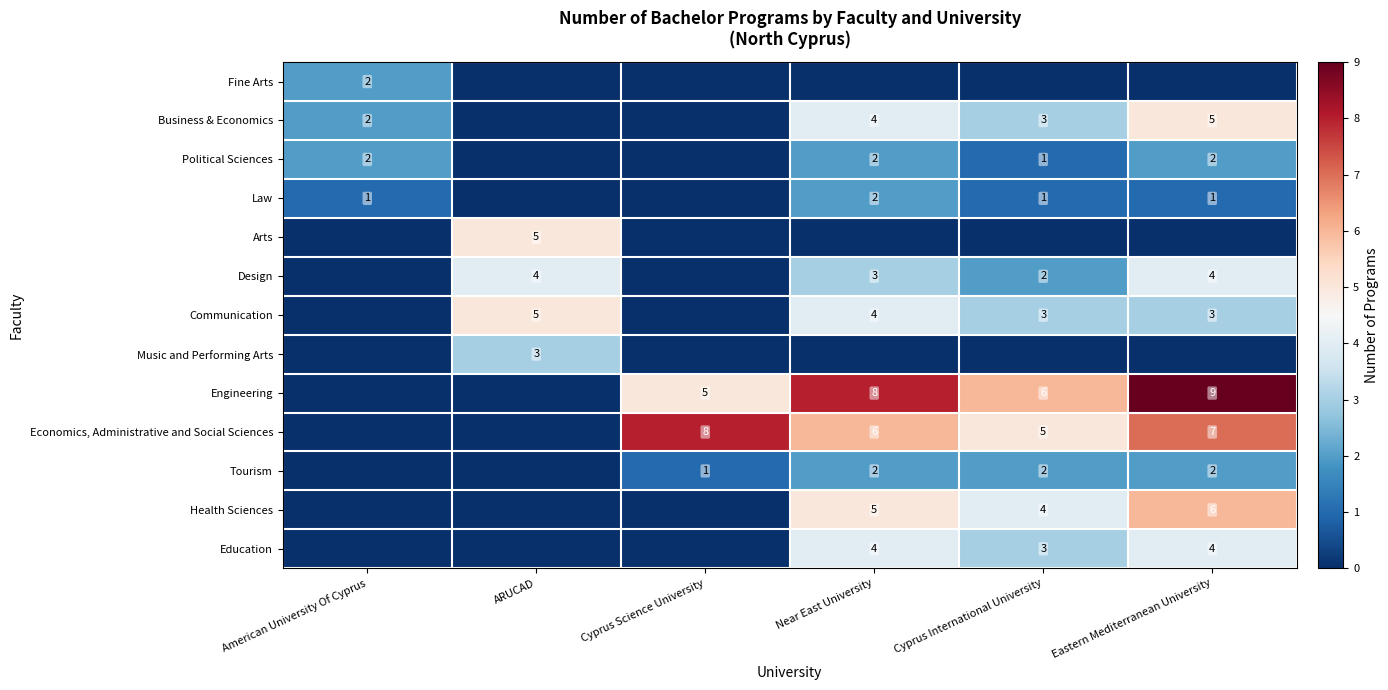

What is the spread (max minus min) of values at Eastern Mediterranean University?

9